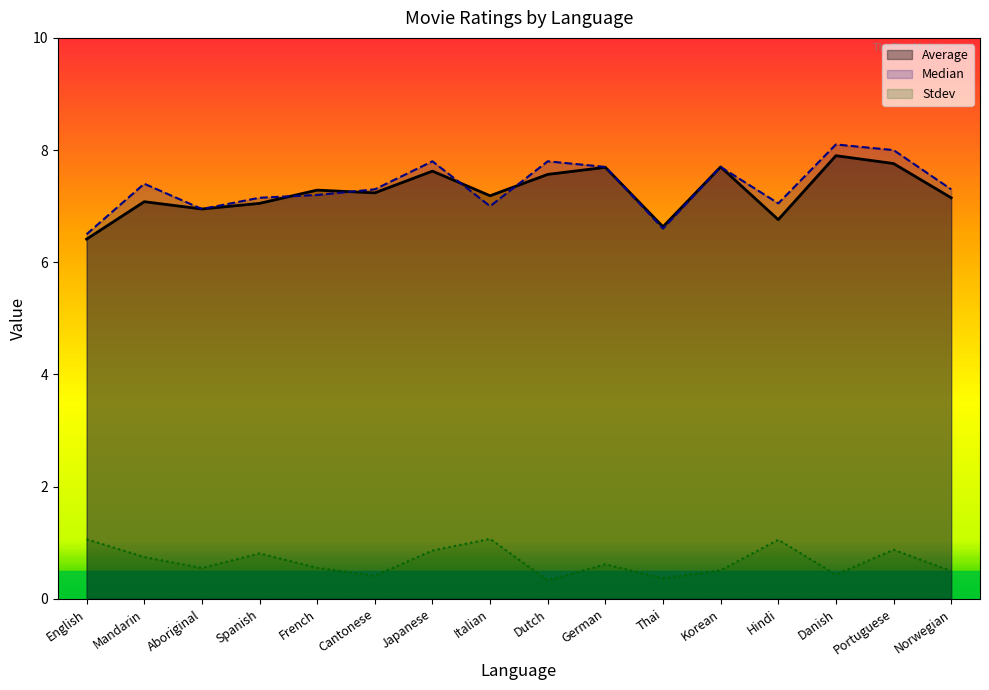

List the series in order of their peak value, lowest first.

Stdev, Average, Median